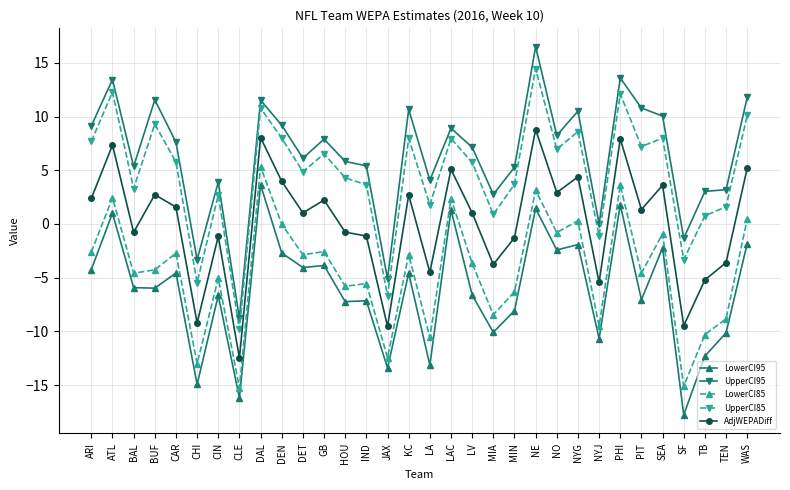

What is the spread (max minus min) of values at CIN?

10.5